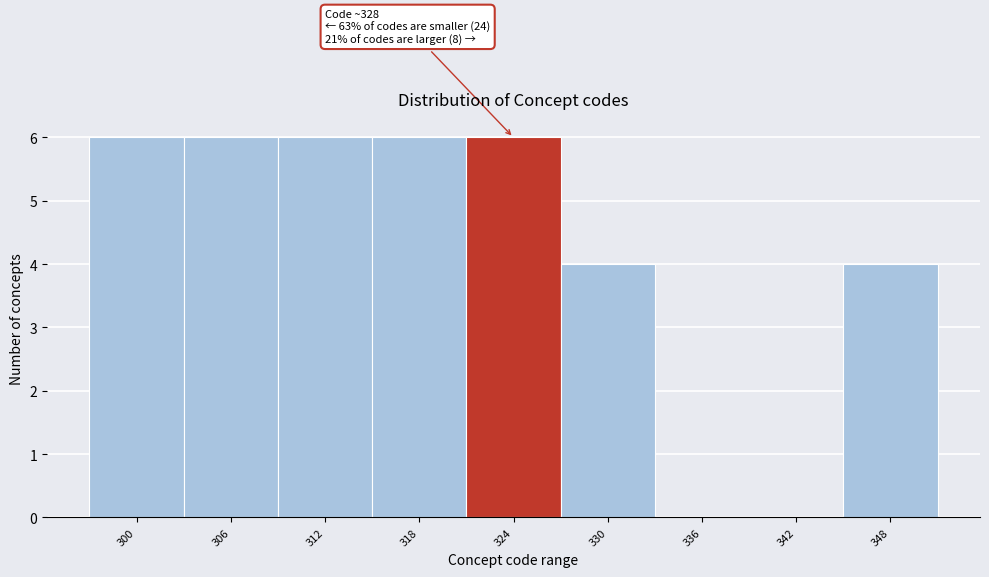

Reading right to left, list all the values displayed in this chart.

348=4	342=0	336=0	330=4	324=6	318=6	312=6	306=6	300=6